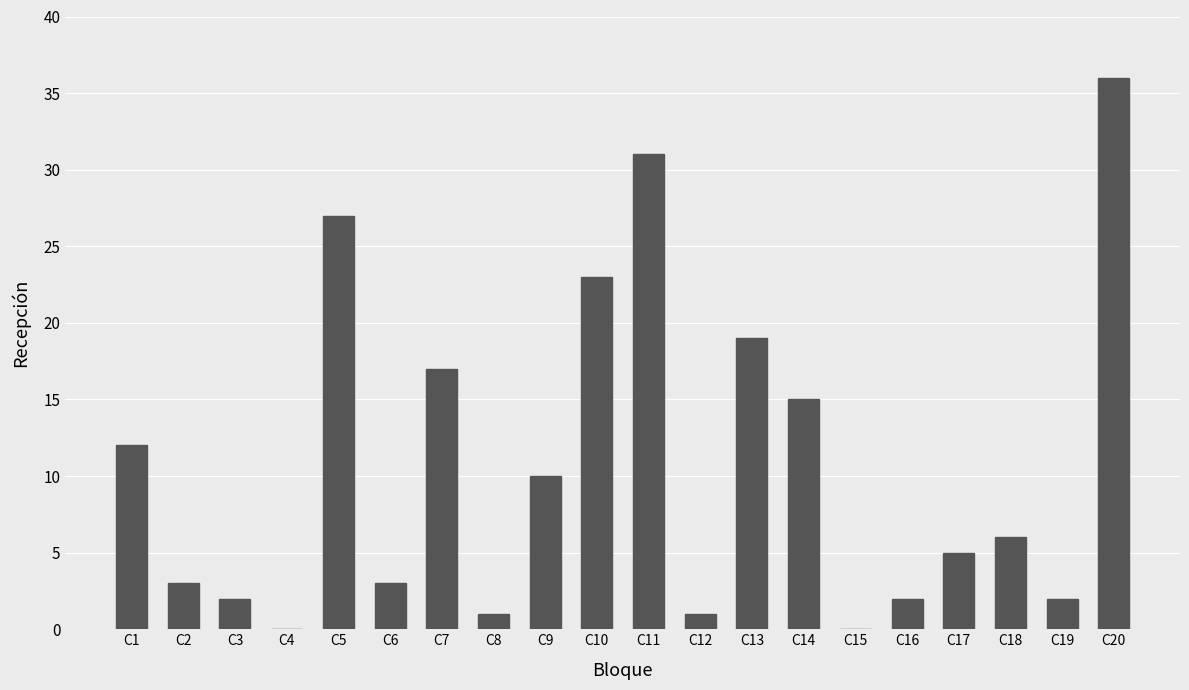

Where does the data first go above 6?

C1